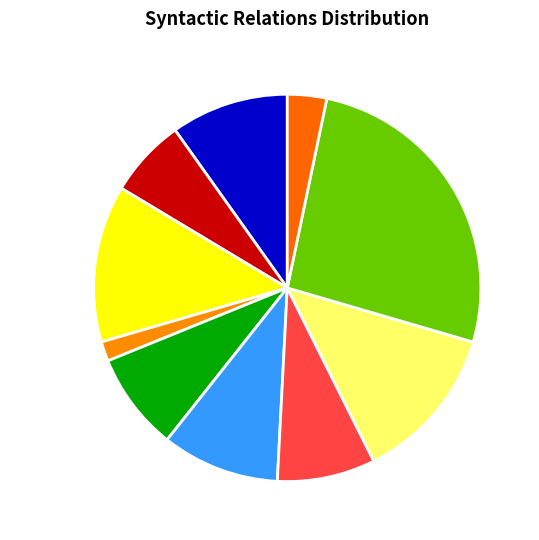

Is there any slice that represents more than half of the pie?

No